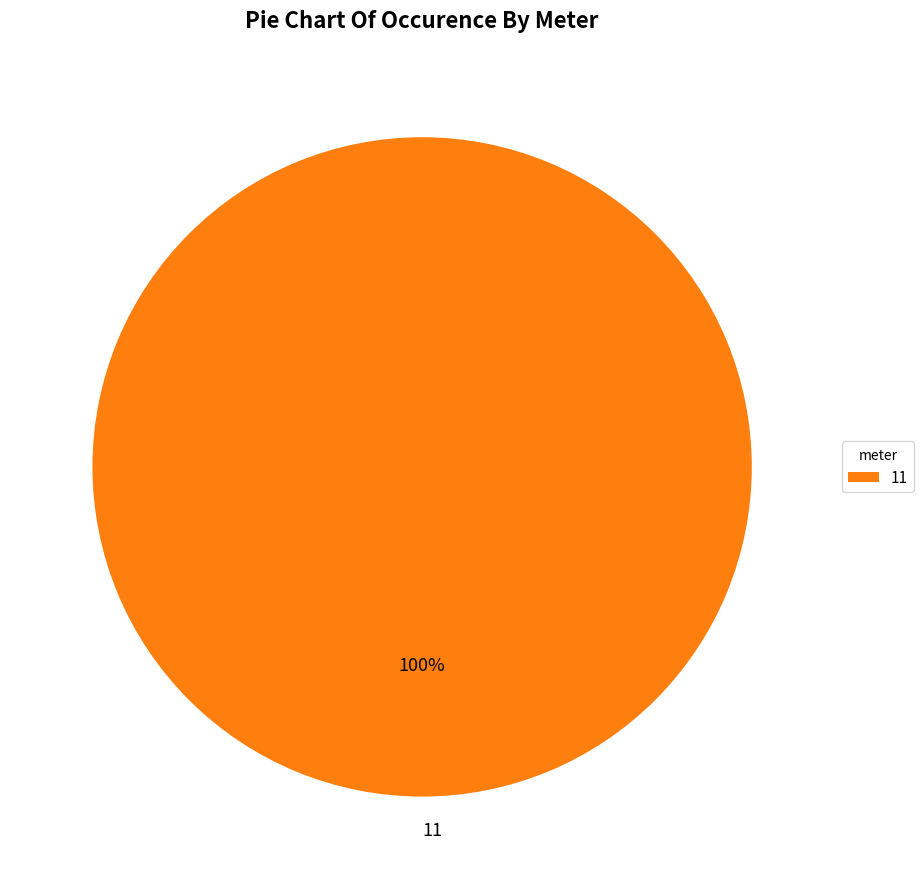

Is there a majority slice in this chart?

Yes